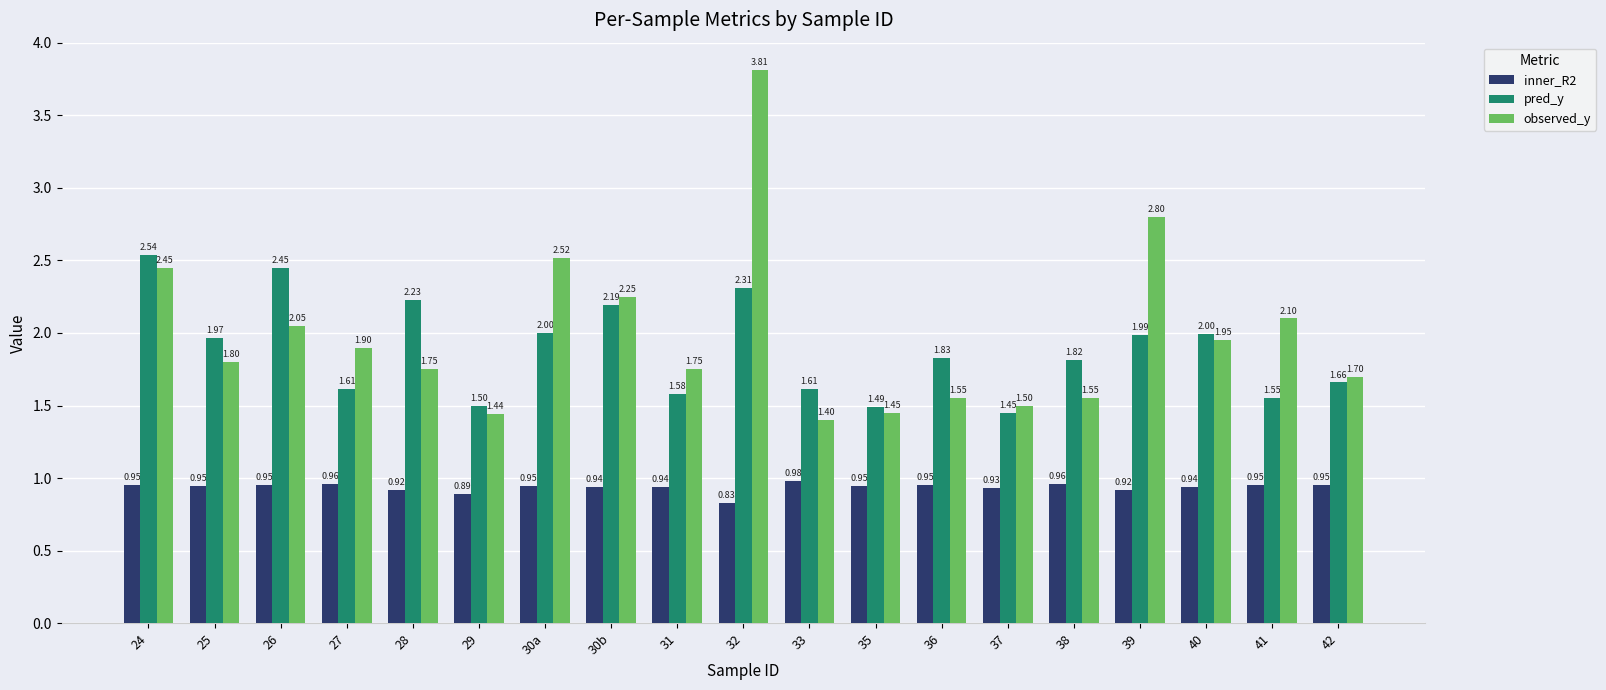

Which category has the highest value in the pred_y series?

24